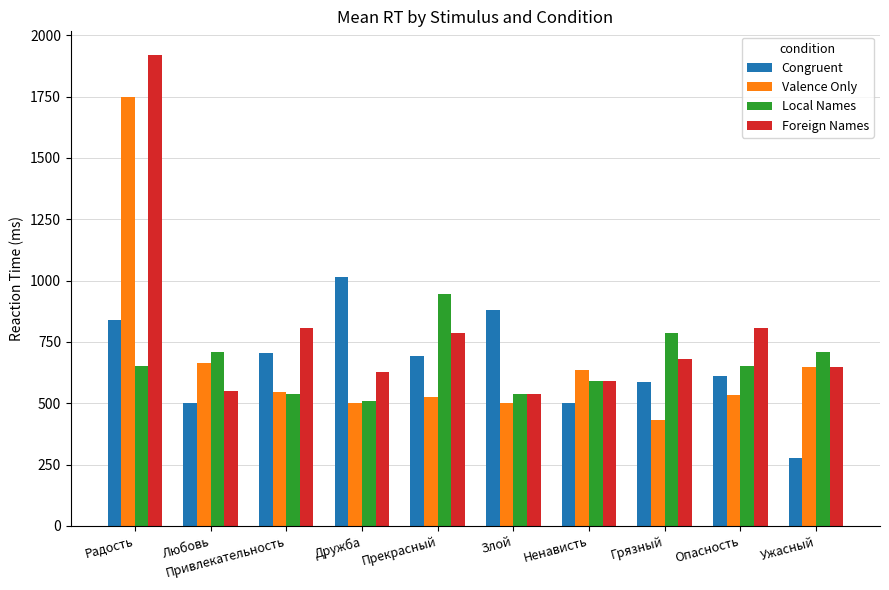

The Congruent series shows 693 at Прекрасный. True or false?

True